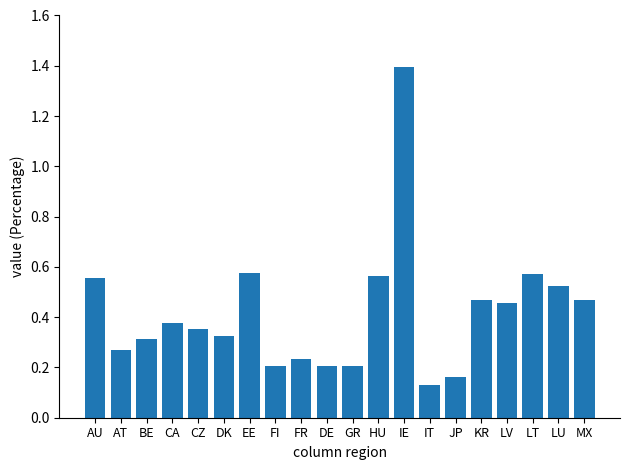

Which label corresponds to the smallest value in the chart?

IT